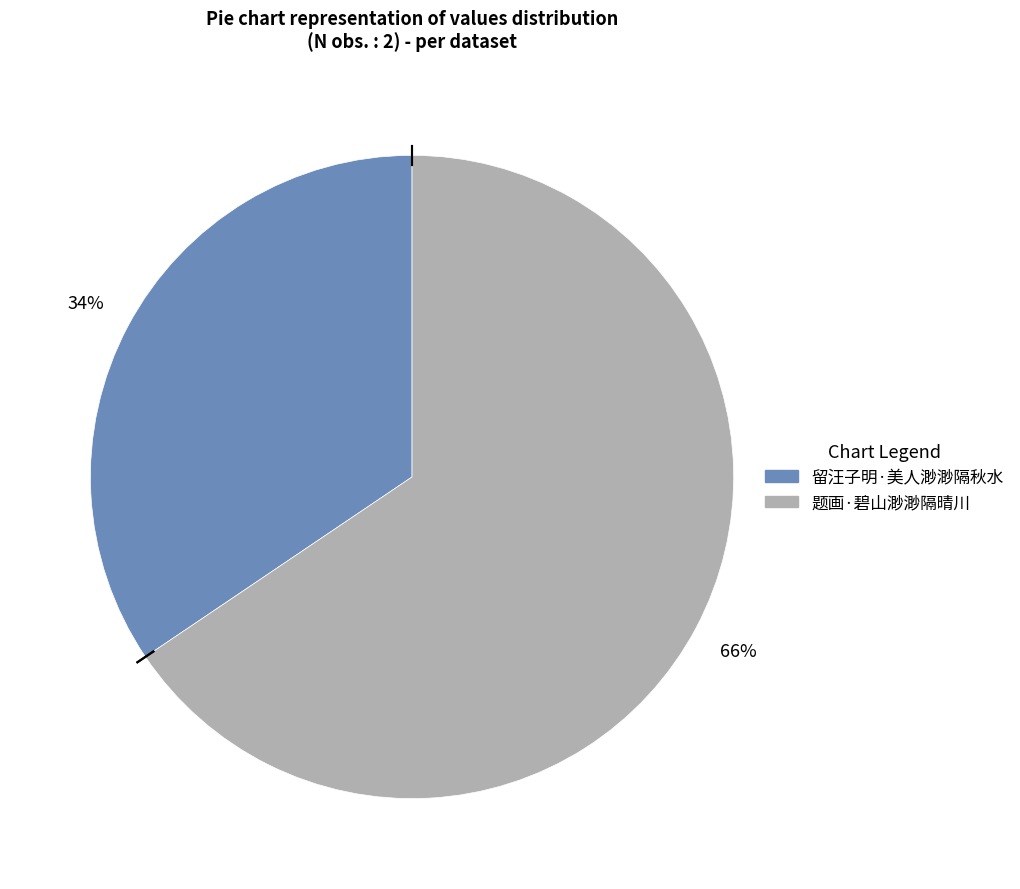

Is the sum of 题画·碧山渺渺隔晴川 and 留汪子明·美人渺渺隔秋水 greater than half?

Yes